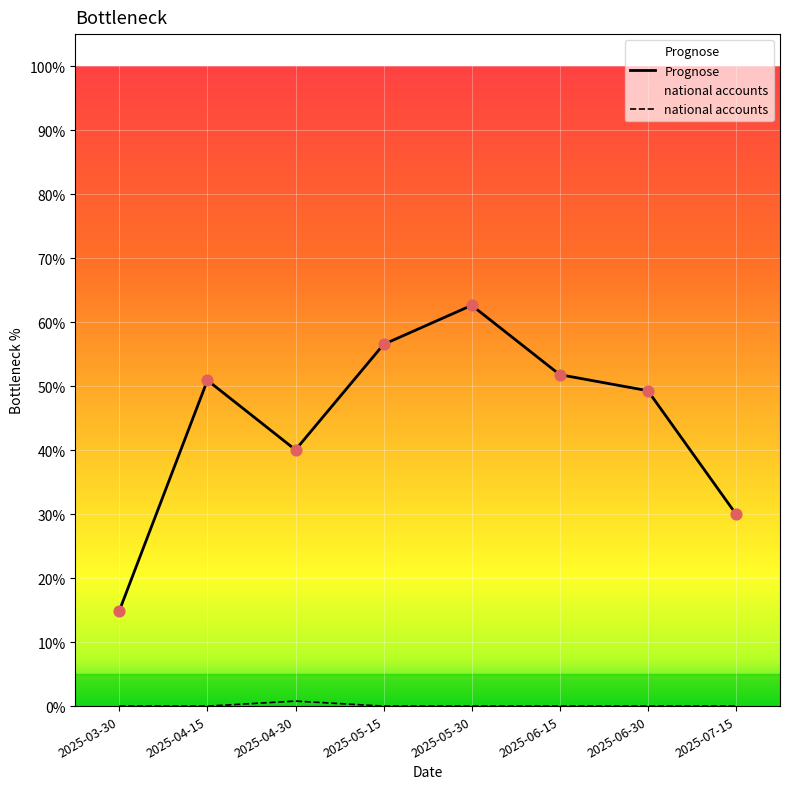

Which series contains the highest Y value?

Prognose